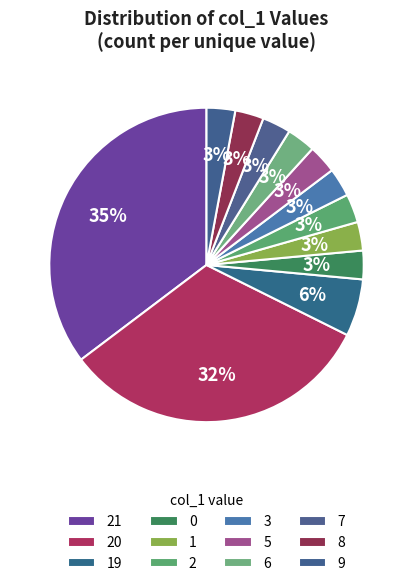

Count the number of slices in the pie.

12